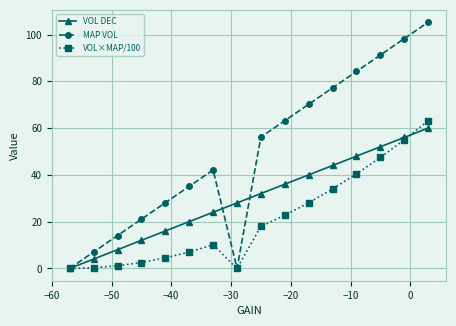

What is the maximum value for MAP VOL?

105.3